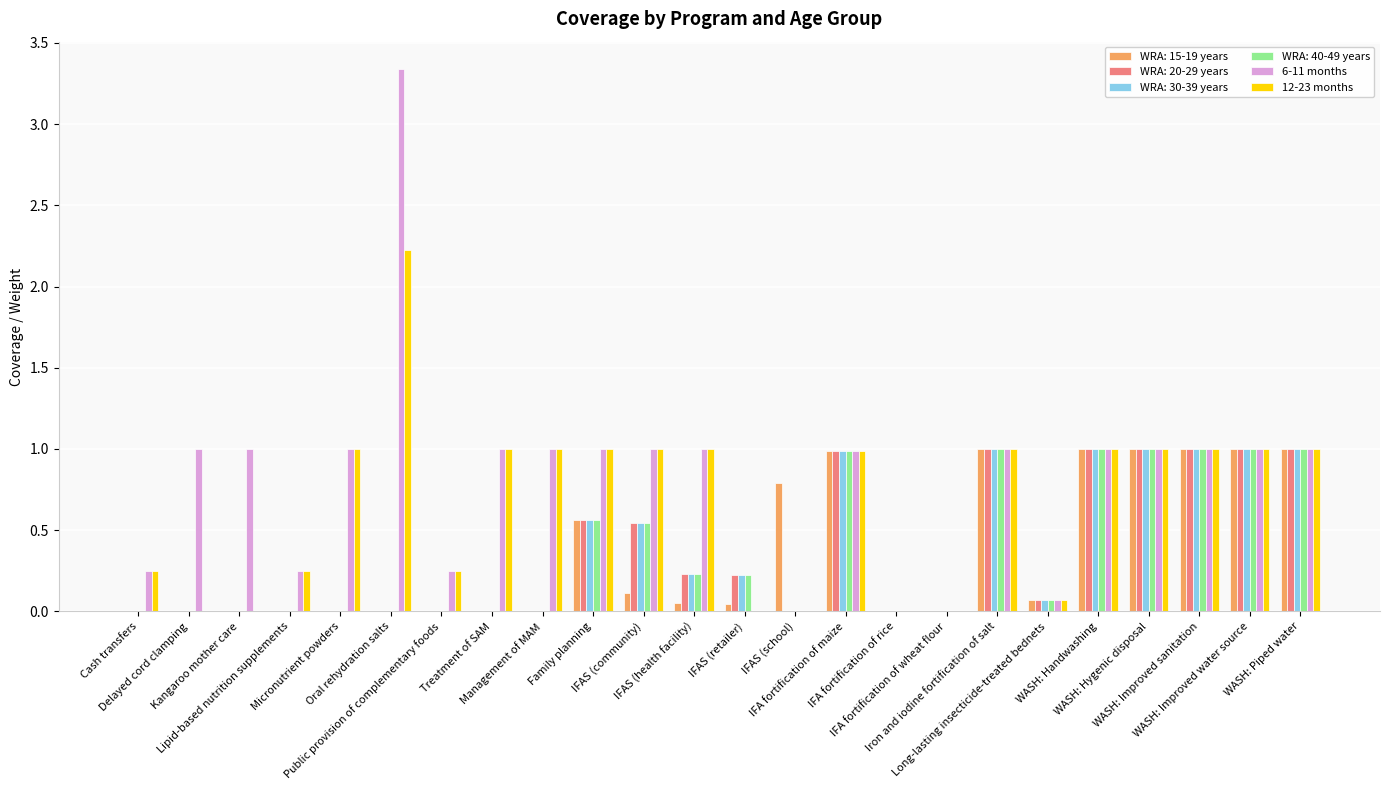

Are the bars grouped side by side (vs. stacked)?

Yes